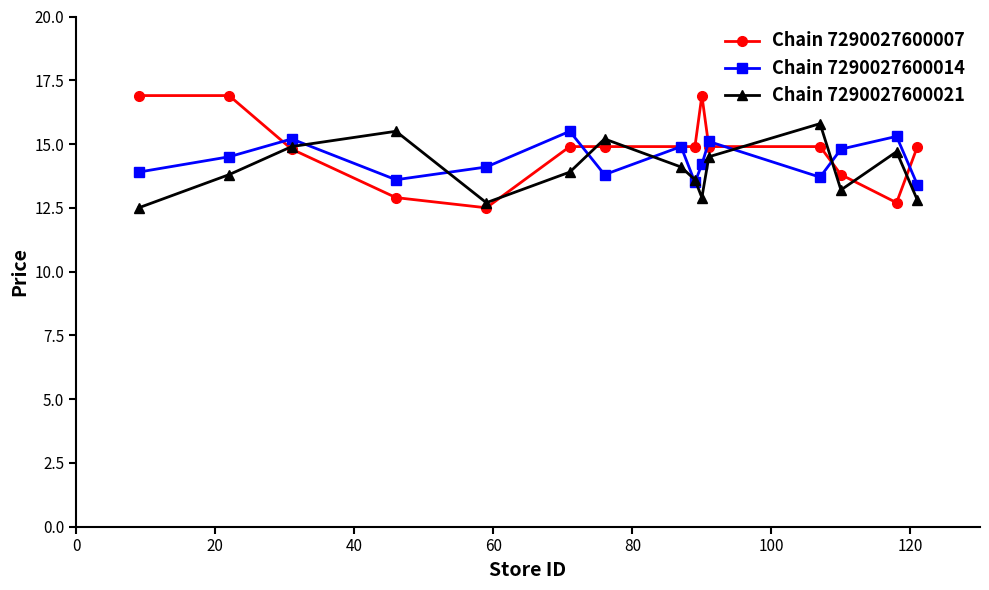

What is the value of the Chain 7290027600007 point at the 7th from the left?

14.9